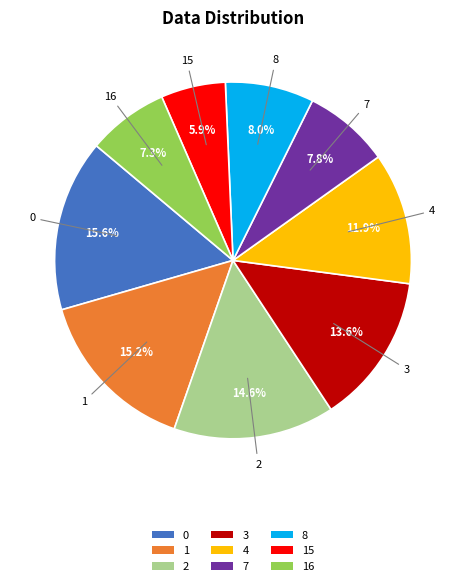

What percentage is the 8 slice, to the nearest percent?

8%